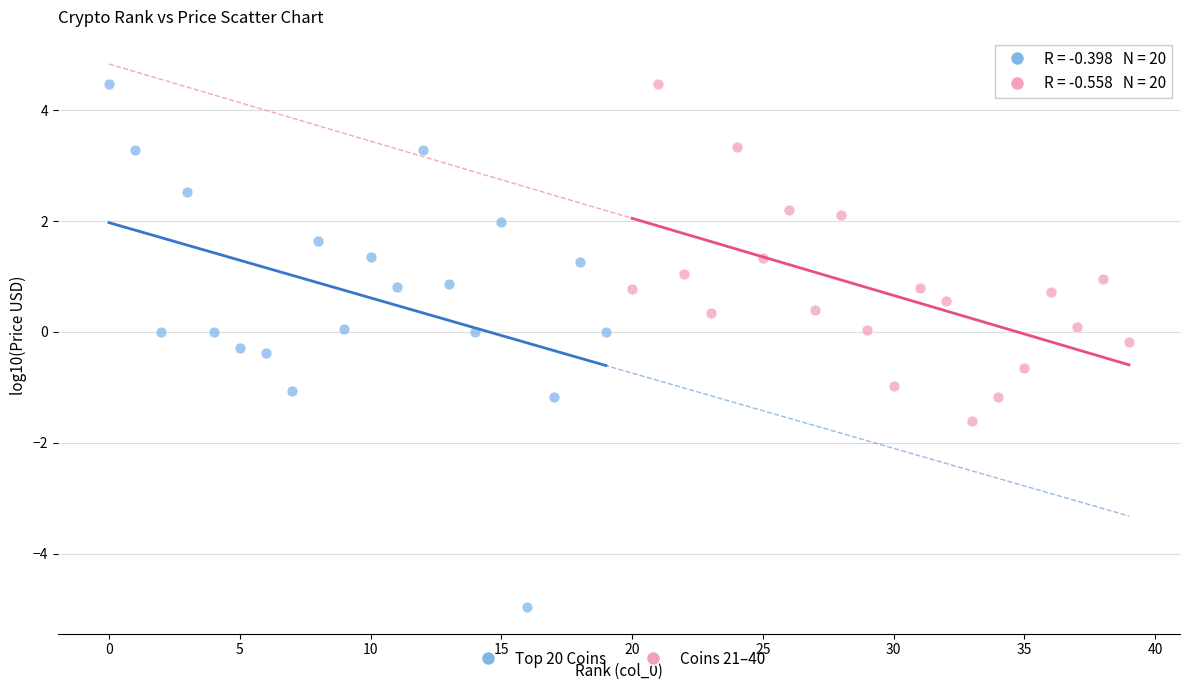

Which series has the largest Y range (max minus min)?

Top 20 Coins